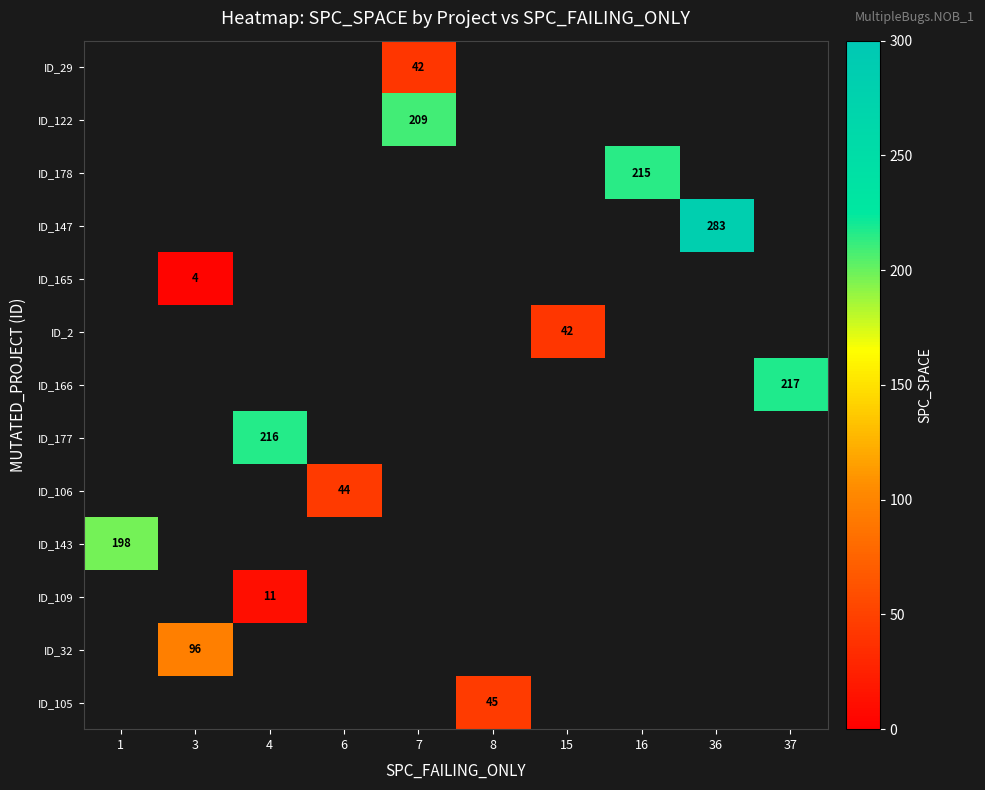

How many categories are shown in the chart?

10